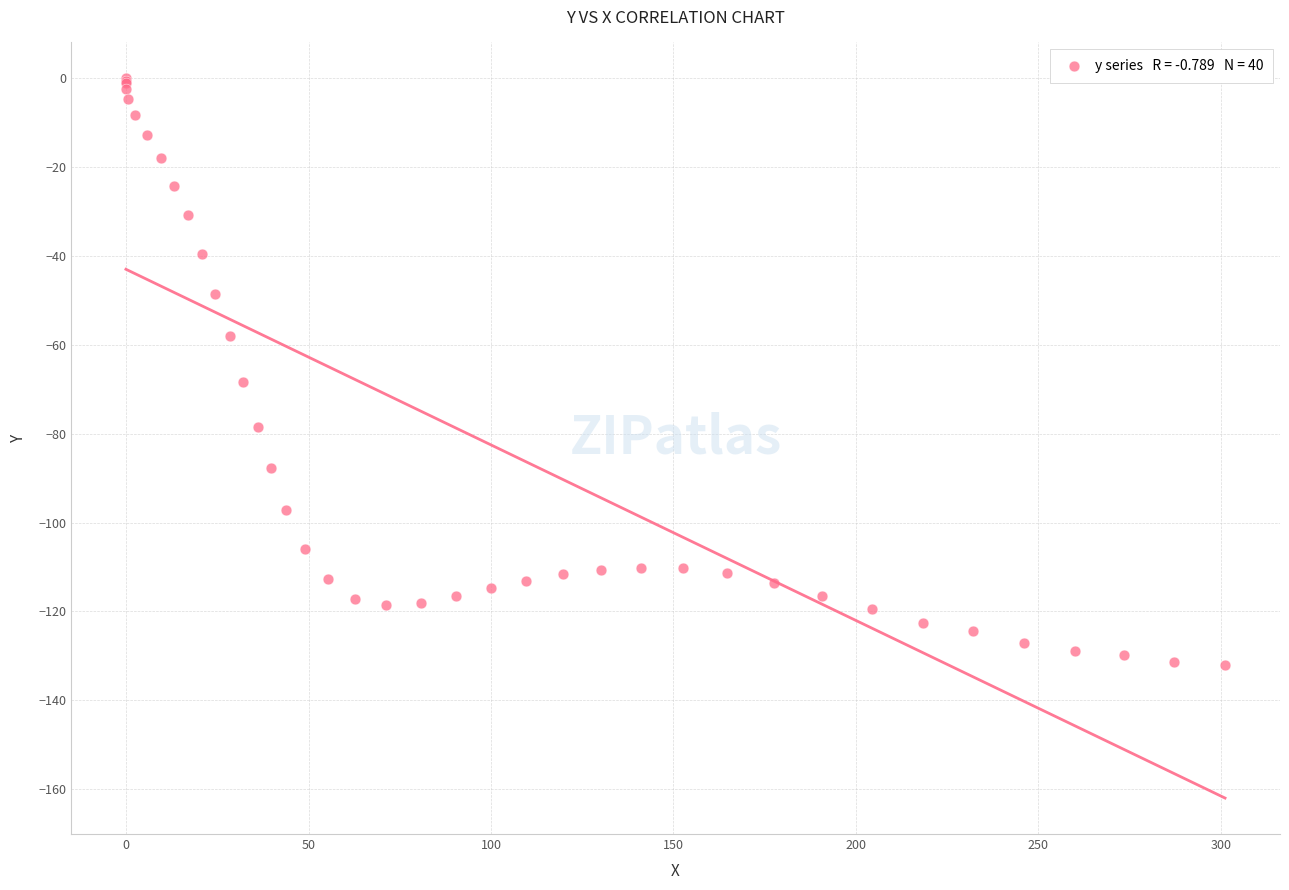

What Y value in the scatter plot is closest to -66?

-68.3